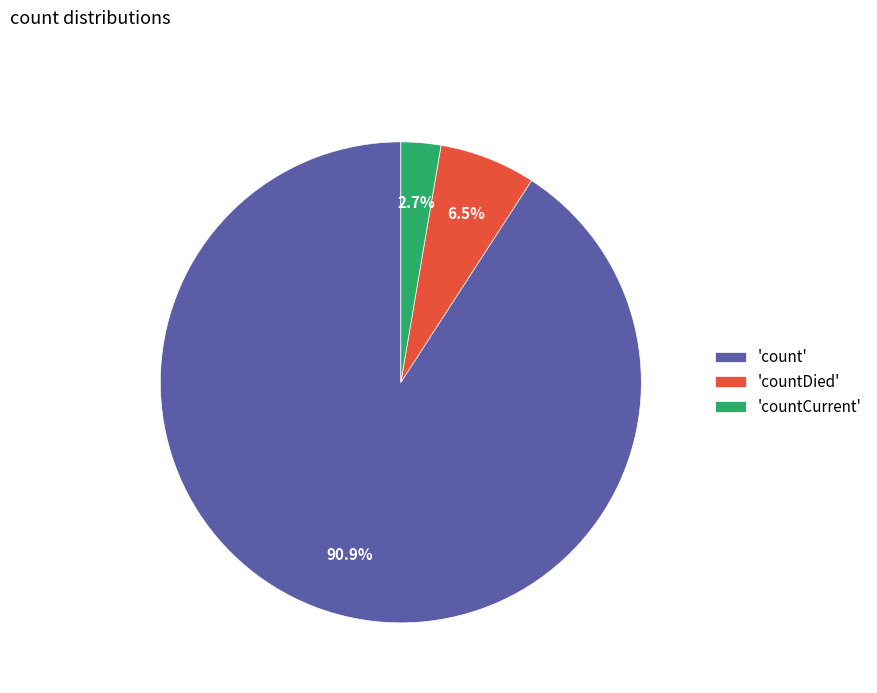

Between 'countCurrent' and 'countDied', which is larger?

'countDied'